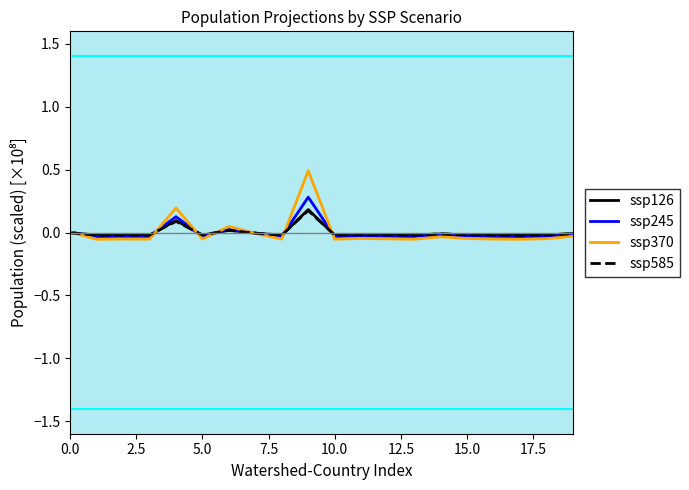

Which series has the largest range (max minus min)?

ssp370